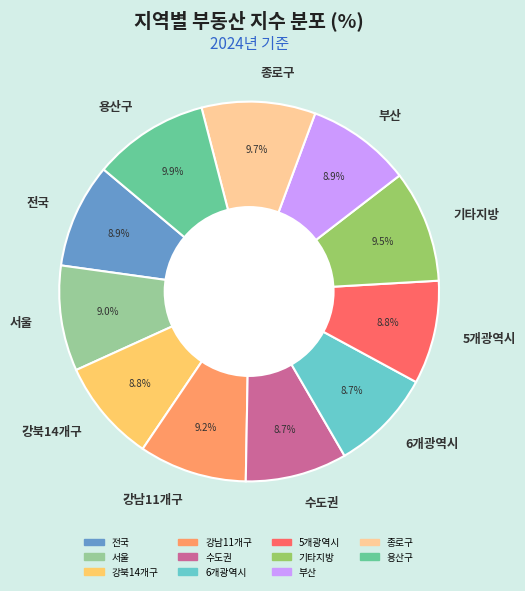

Approximately how many times larger is the value at 기타지방 compared to 강남11개구?

1.0